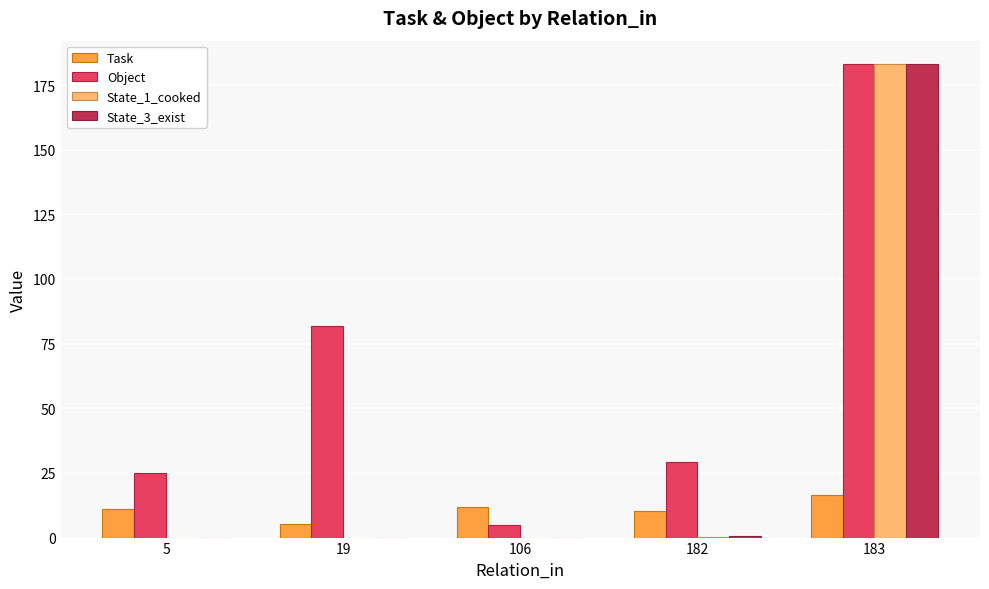

Is the value of State_3_exist at 182 greater than the value of Object at 5?

No